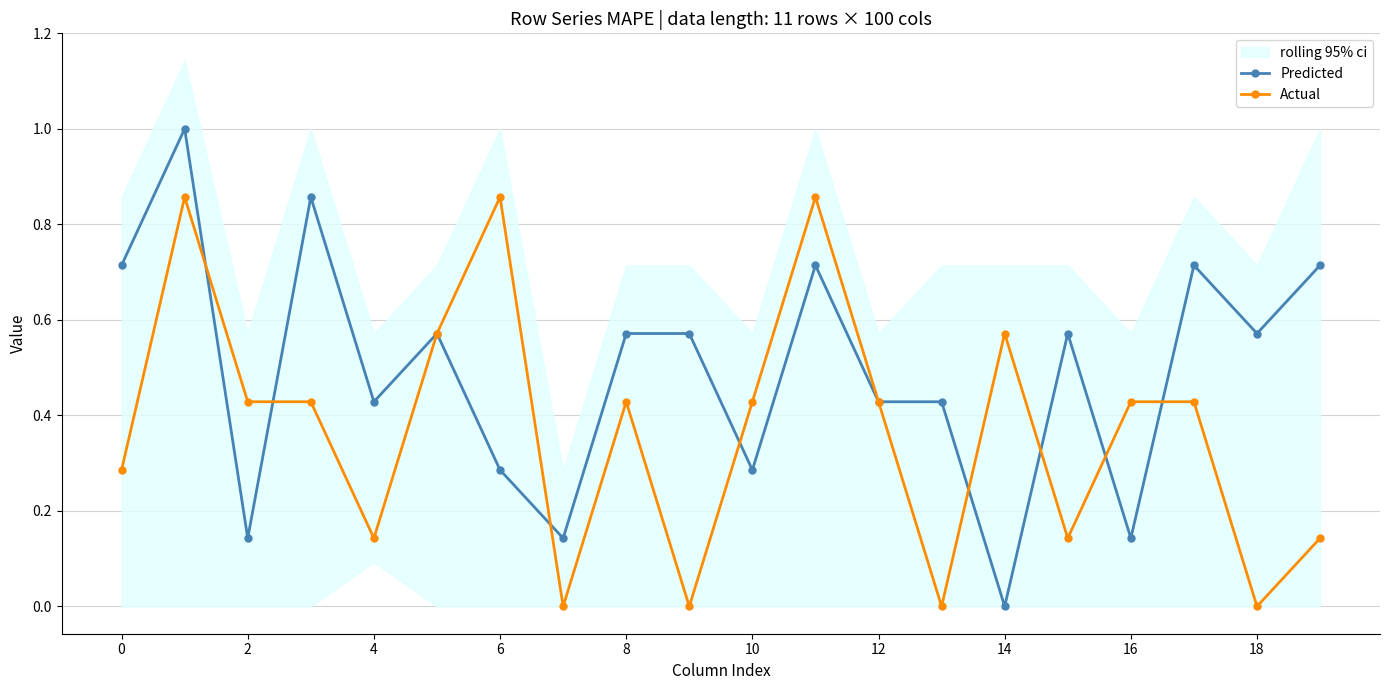

What is the maximum value for Predicted?

1.0